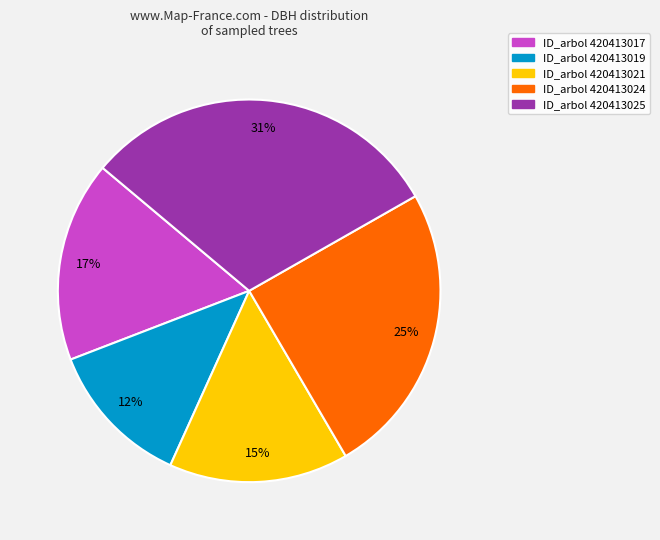

To the nearest percent, what is the average slice percentage?

20%